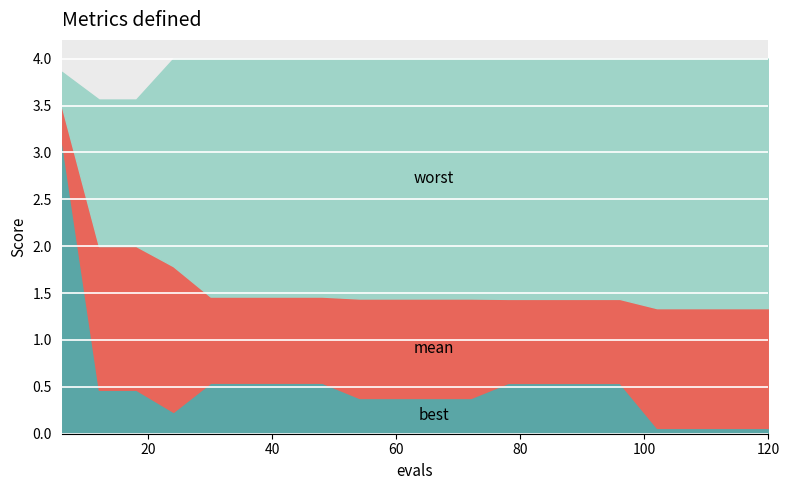

True or false: mean and best cross at least once.

False